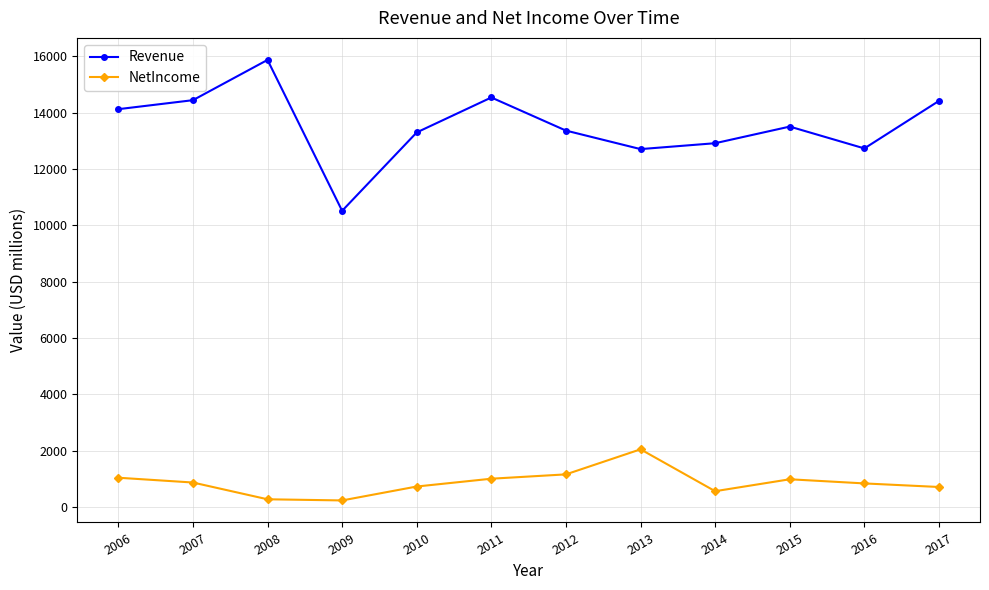

True or false: Revenue and NetIncome cross at least once.

False